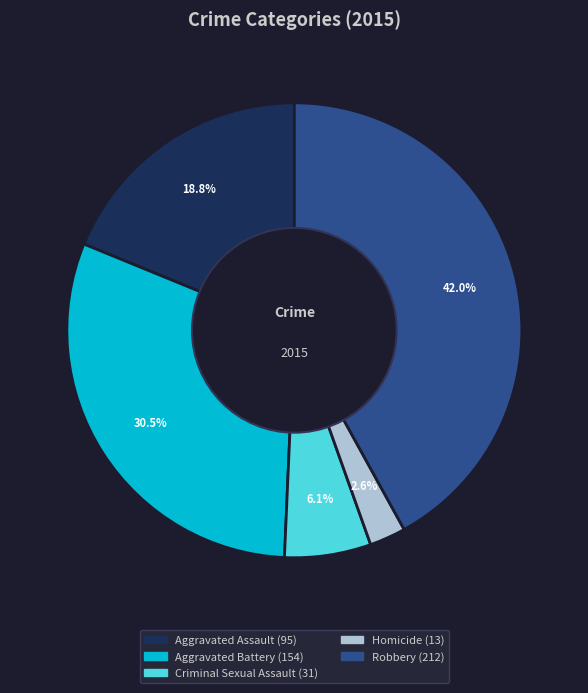

Does Aggravated Battery account for over 50% of the chart?

No